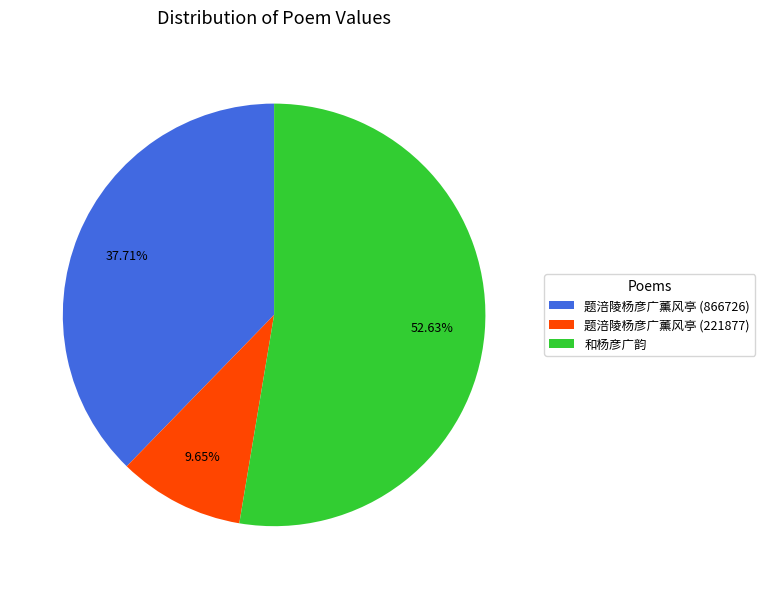

To the nearest percent, what percentage of the pie is 题涪陵杨彦广薰风亭 (221877)?

10%